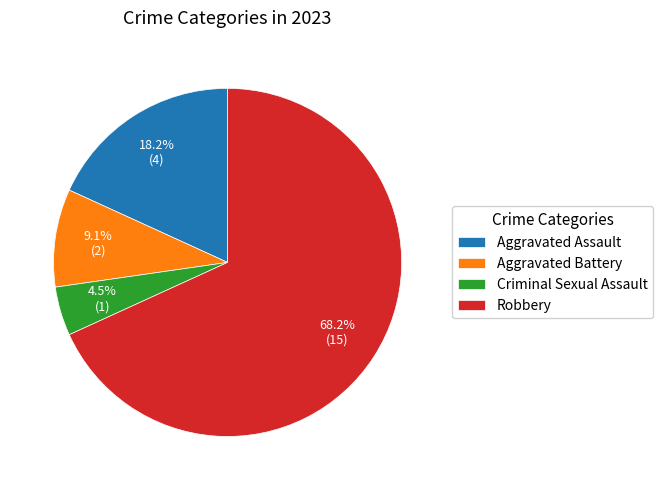

How many segments does this pie chart have?

4